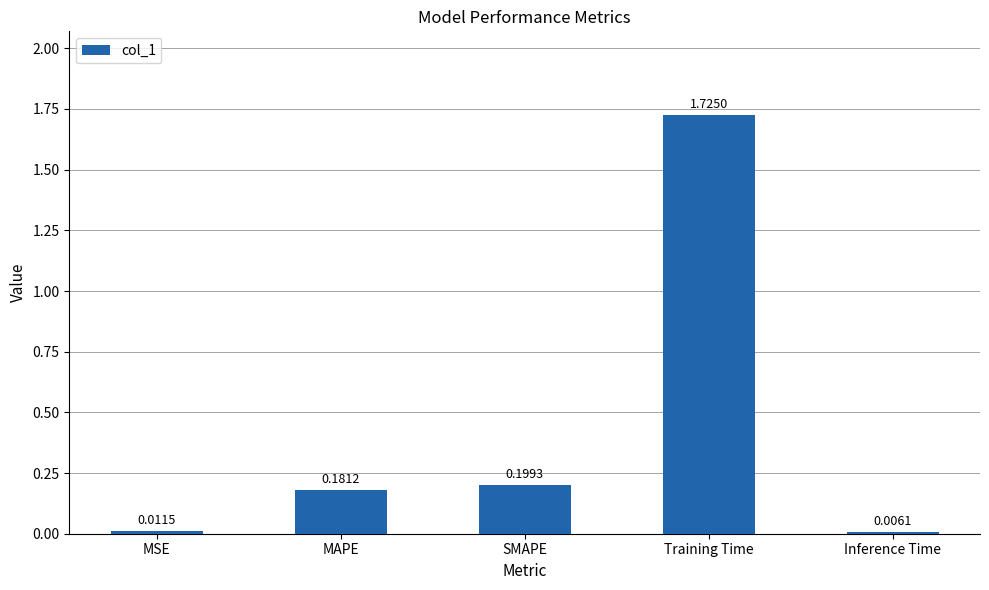

What is the sum of all values?

2.1